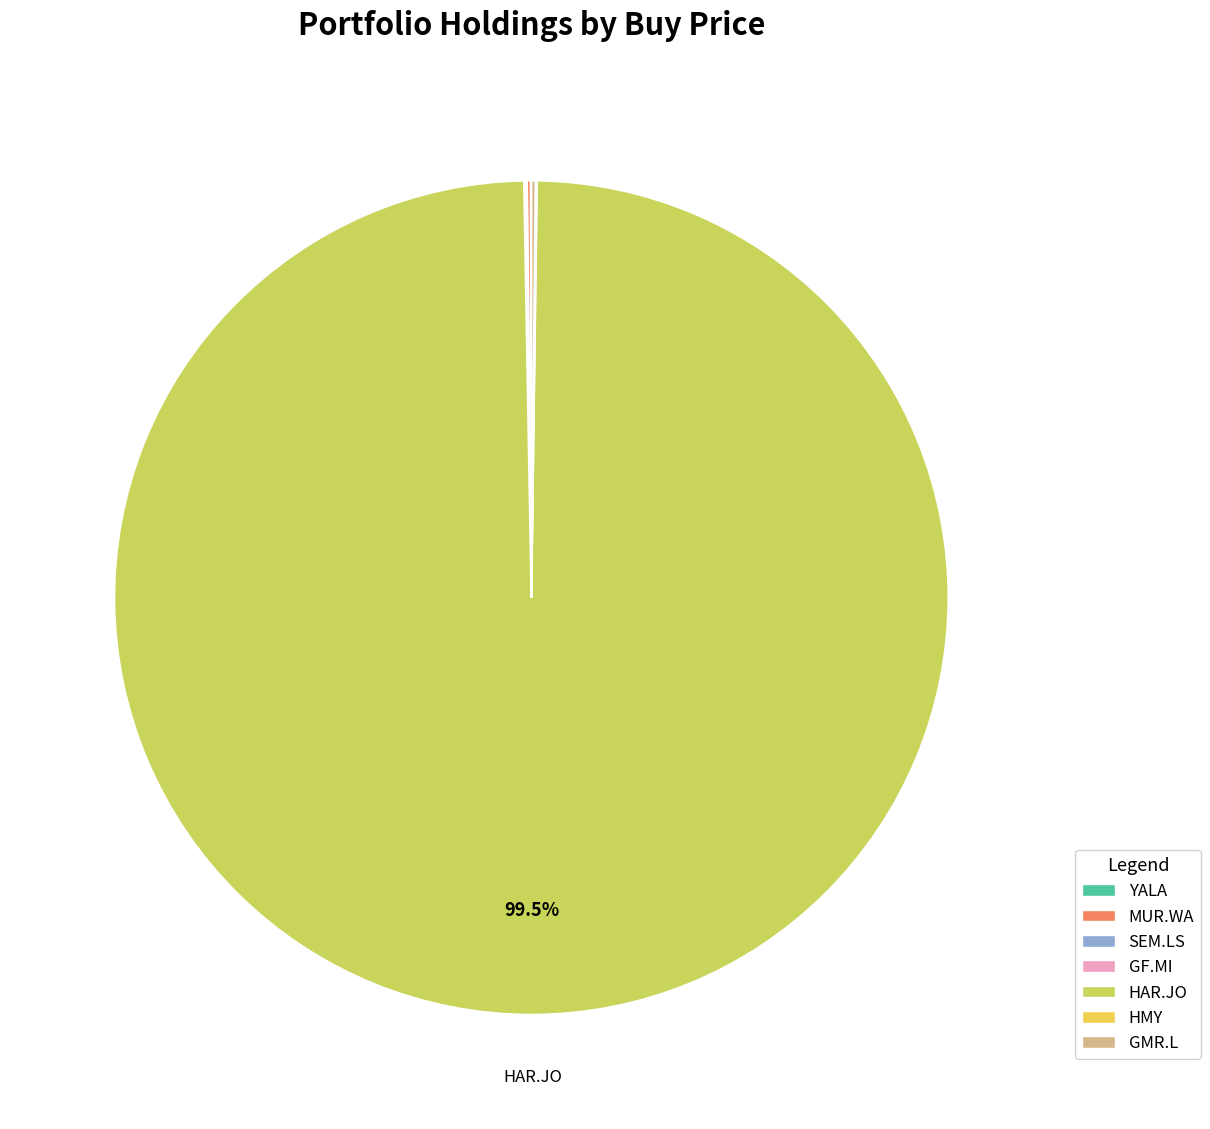

Which category has the biggest portion of the pie?

HAR.JO